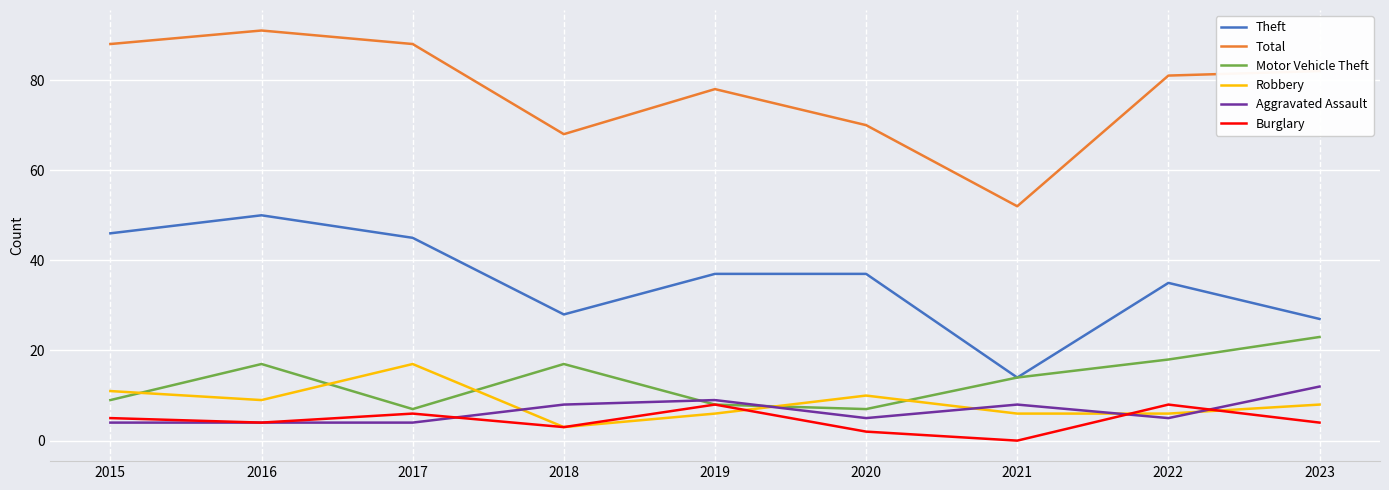

In Total, how many points are higher than both neighbors (excluding endpoints)?

2